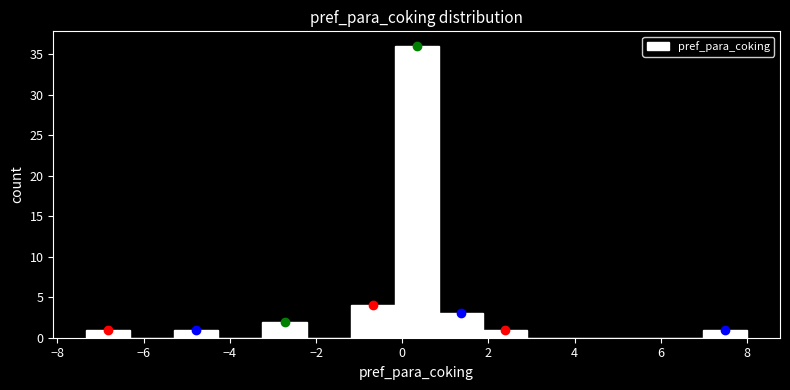

Over which range of the x-axis is the bar tallest?

-0.2 to 0.8